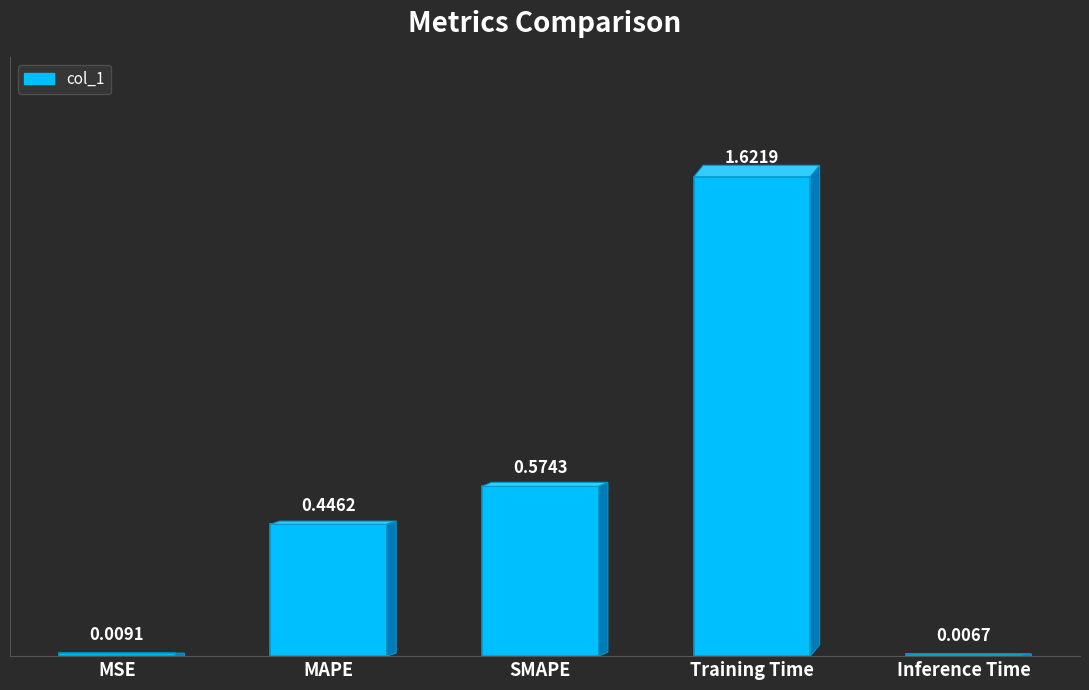

True or false: the data shows 0.9 at Training Time.

False